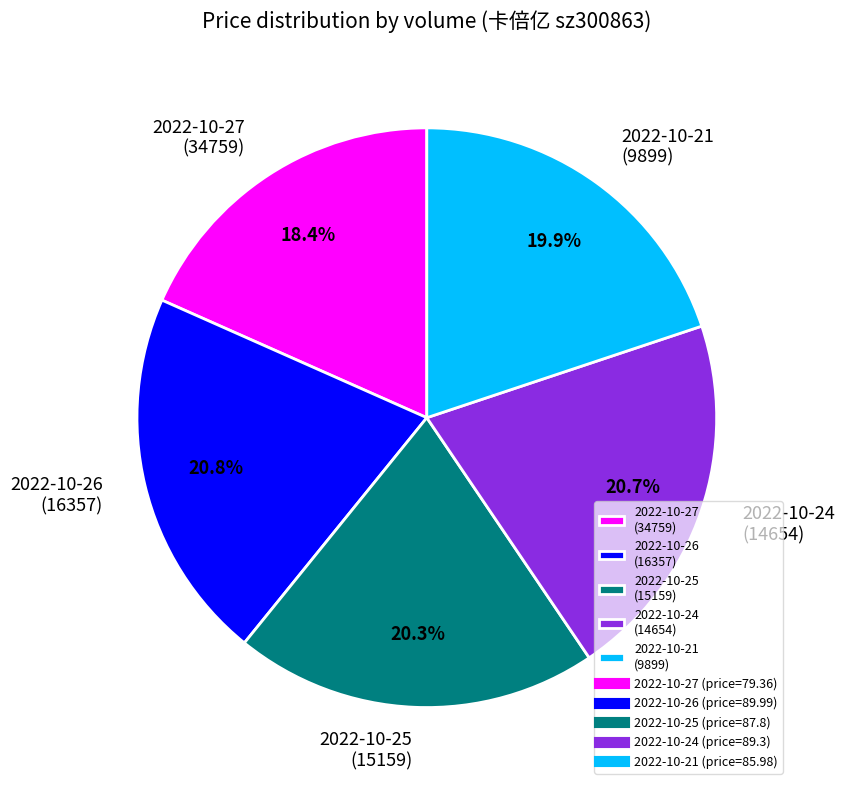

To the nearest percent, what is the average slice percentage?

20%